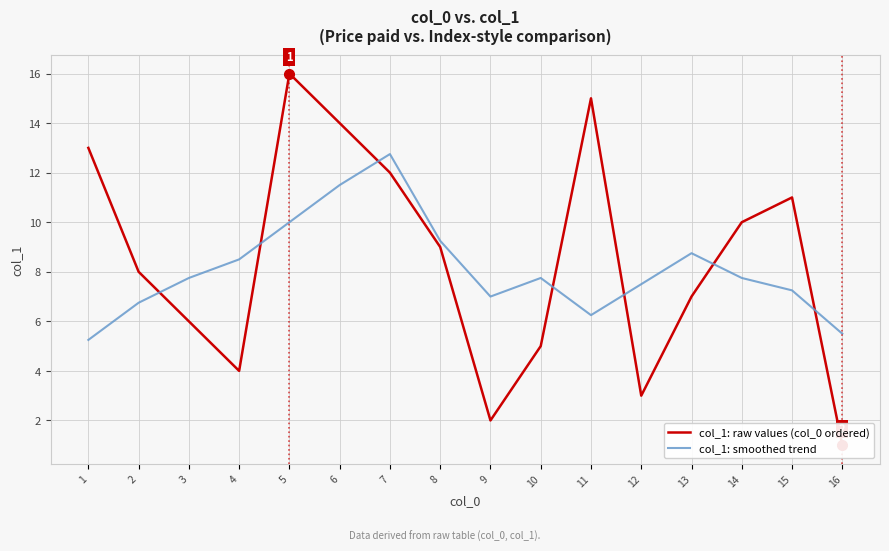

True or false: col_1: smoothed trend and col_1: raw values (col_0 ordered) intersect in this chart.

True